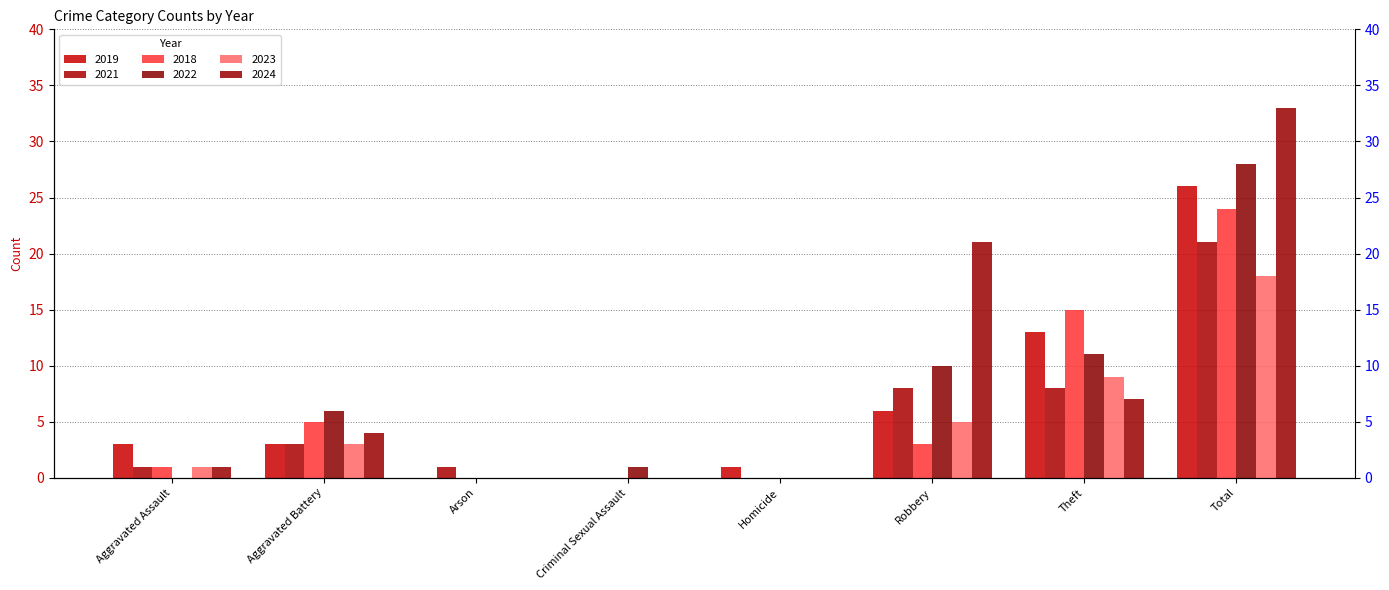

What is the average value of the 2023 series?

4